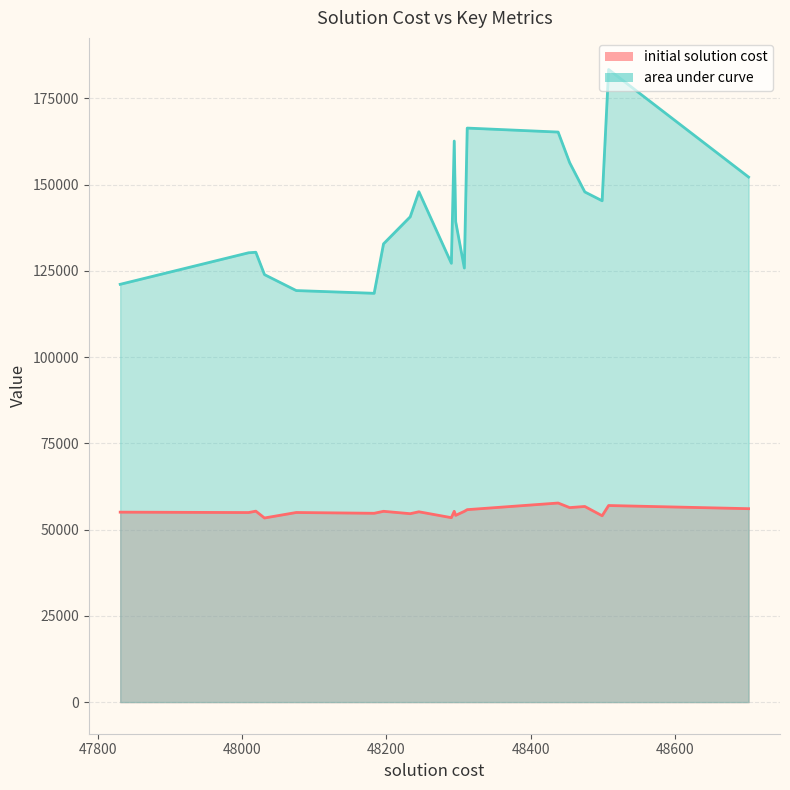

What is the difference between the second highest and minimum values in the area under curve series?

47898